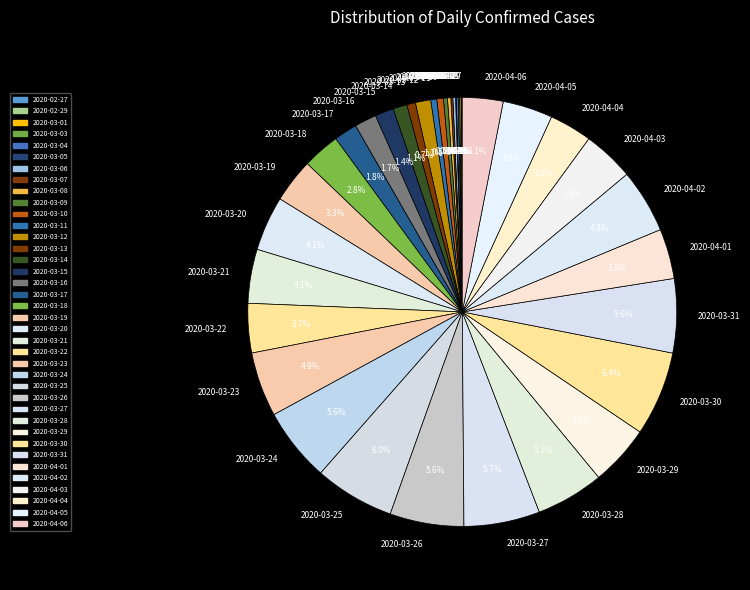

Which has a higher value, 2020-04-03 or 2020-03-15?

2020-04-03